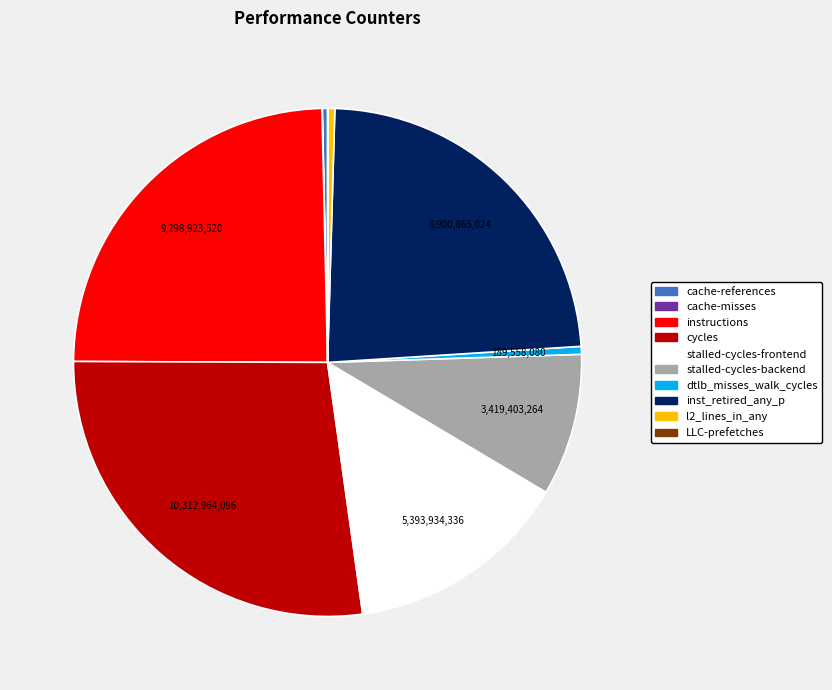

Is the sum of stalled-cycles-frontend and cycles greater than half?

No